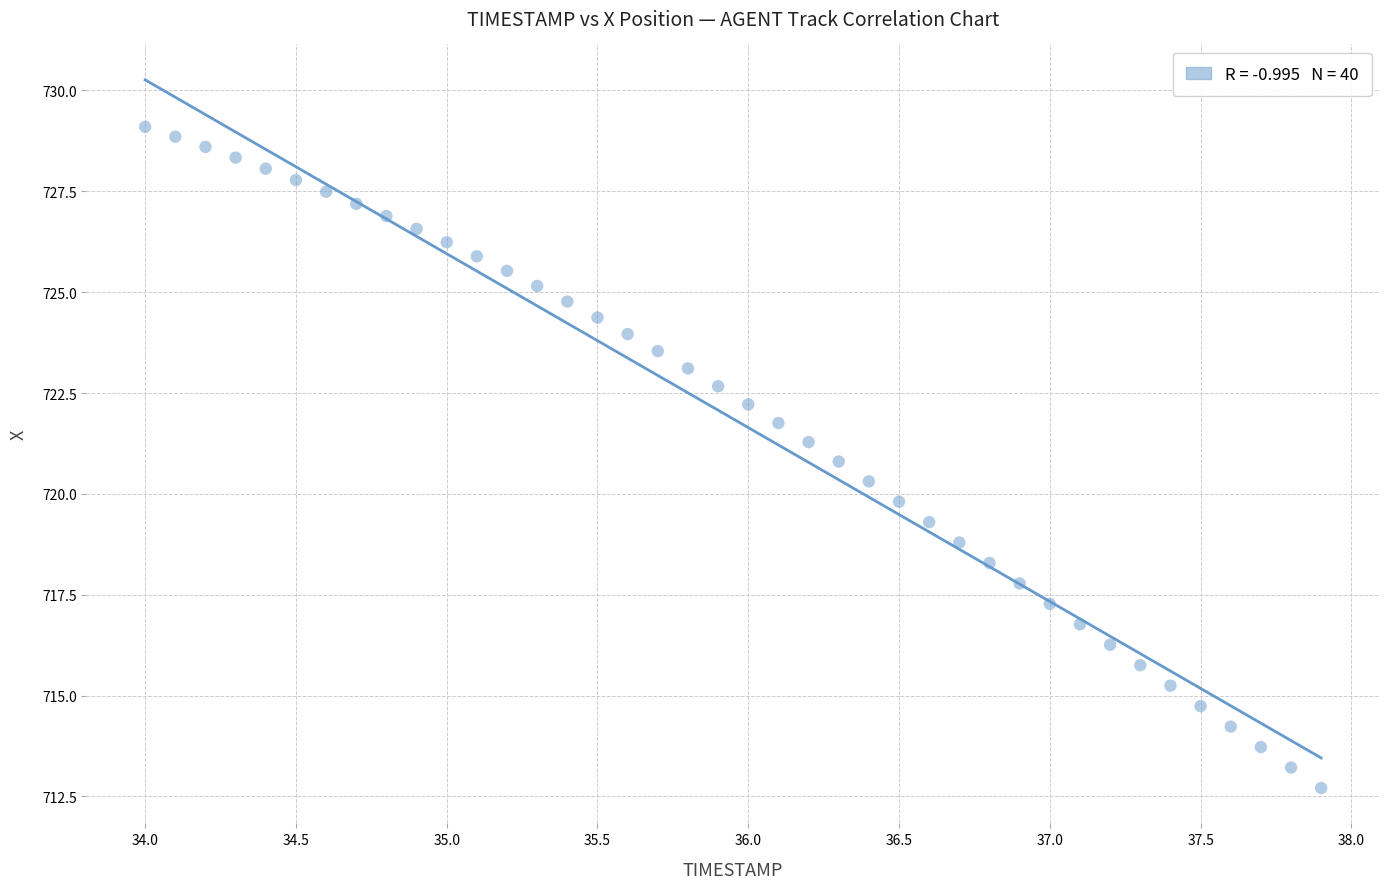

What is the range of X values (max minus min)?

3.9